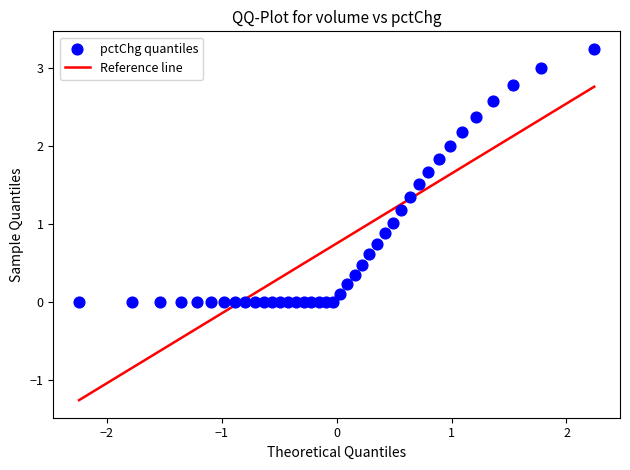

What is the range of X values (max minus min)?

4.5